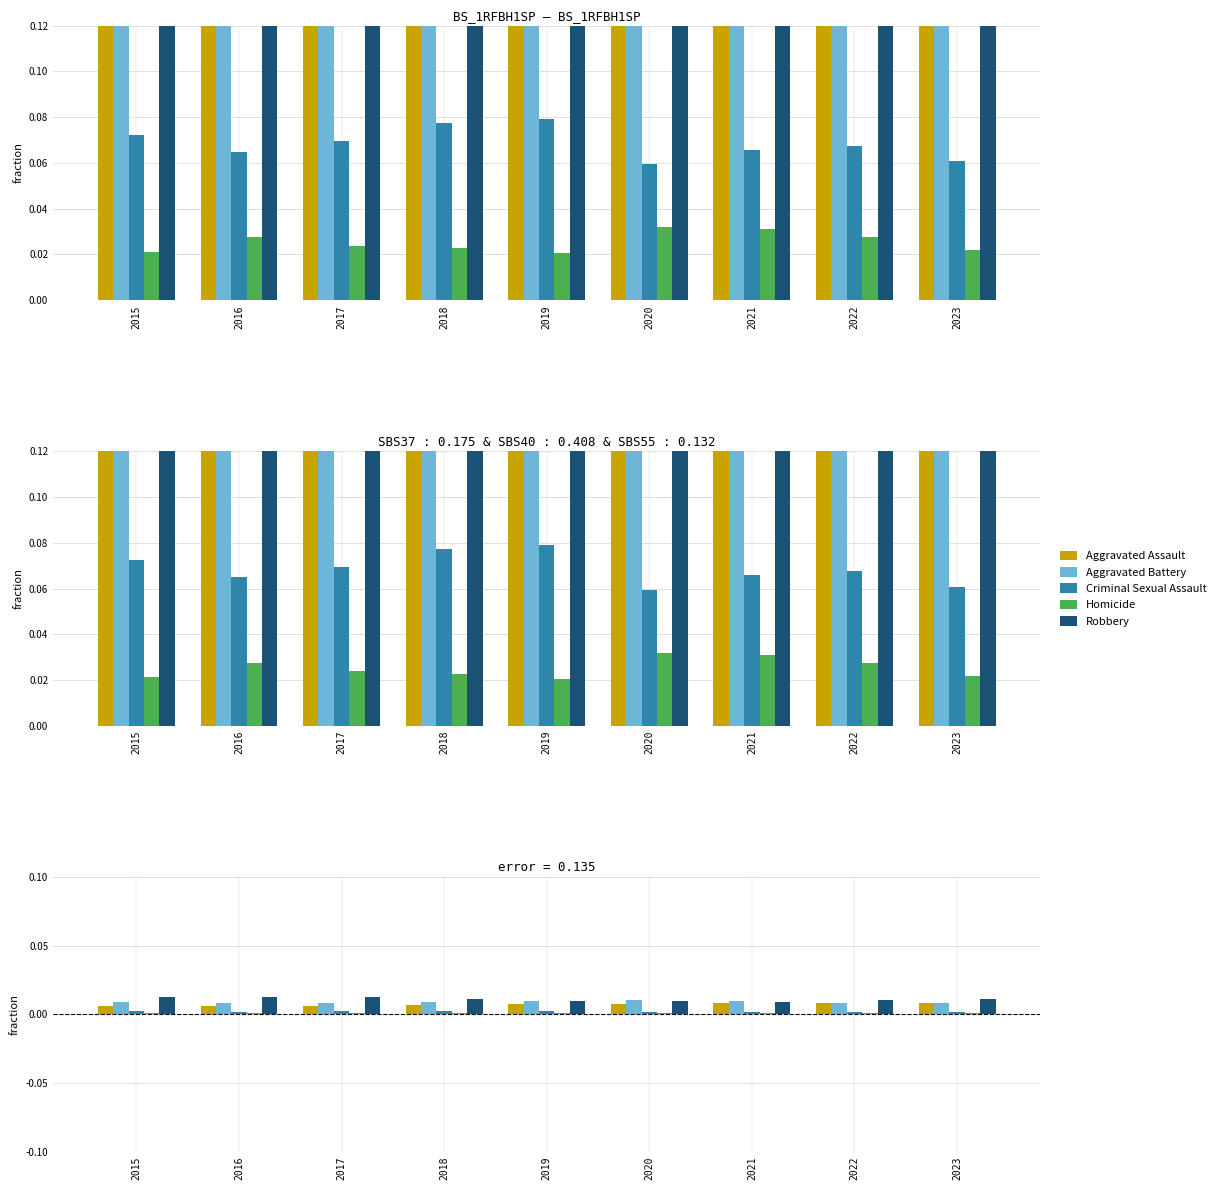

Which category has the lowest value in the Robbery series?

2021